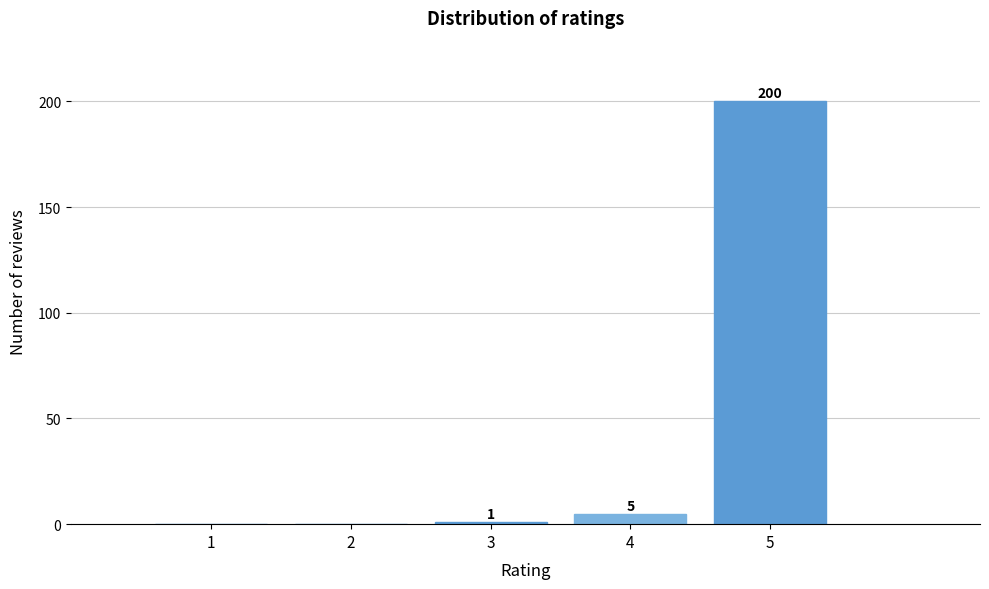

Reading left to right, list all the values displayed in this chart.

1=0	2=0	3=1	4=5	5=200